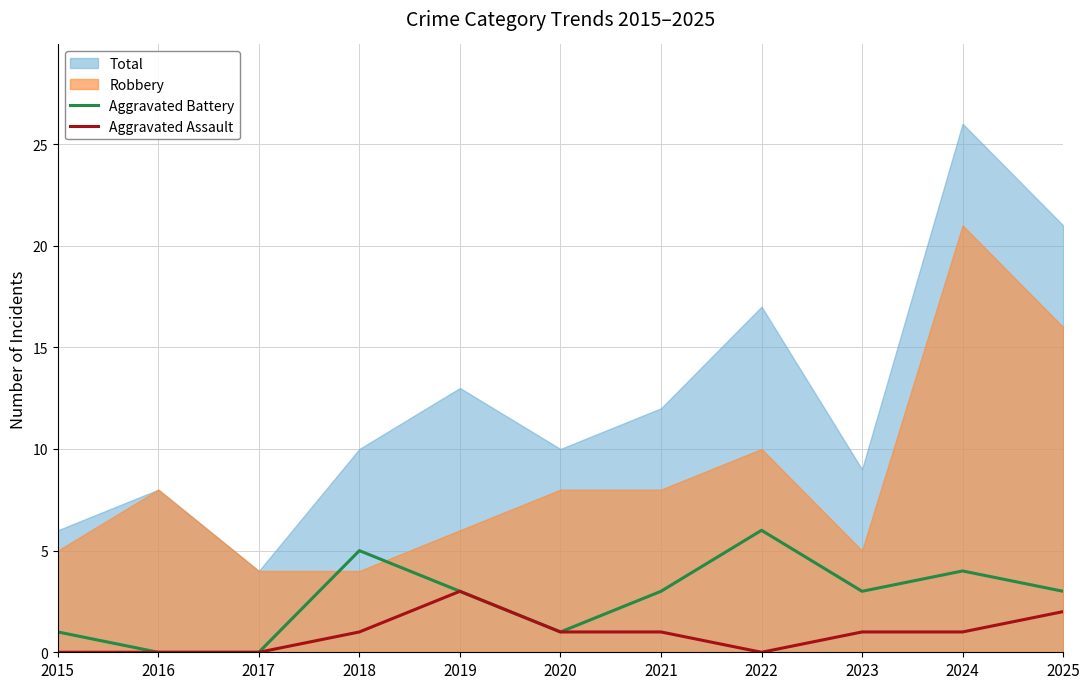

True or false: Aggravated Assault has a value of 2 at 2017.

False